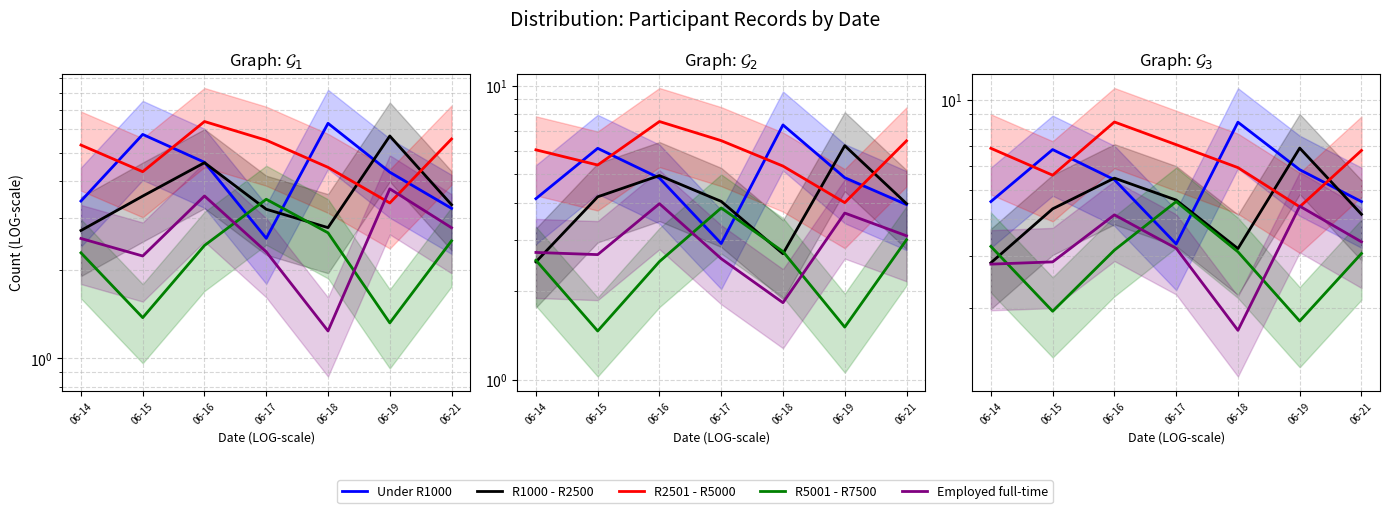

What is the difference between the highest and lowest values at 06-15?

4.9